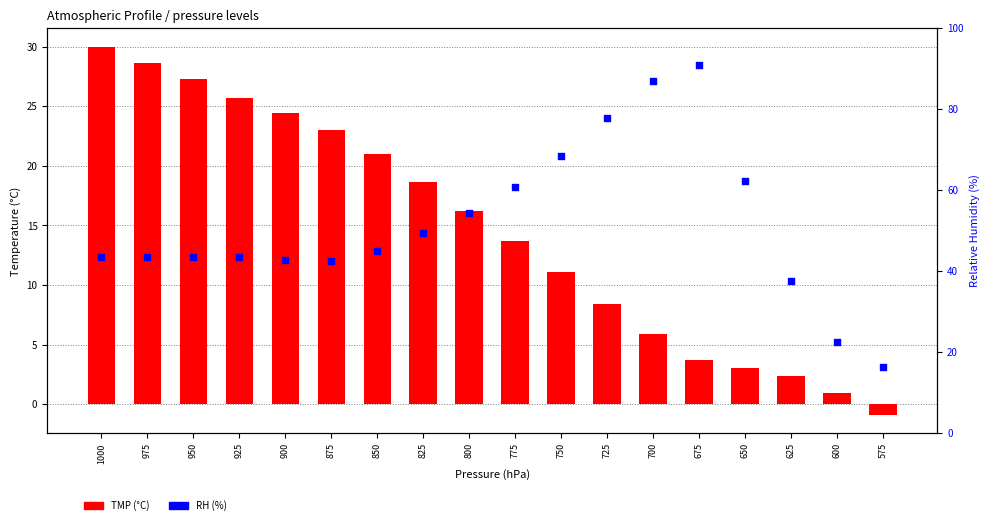

What is the total value across all series at 925?

69.3